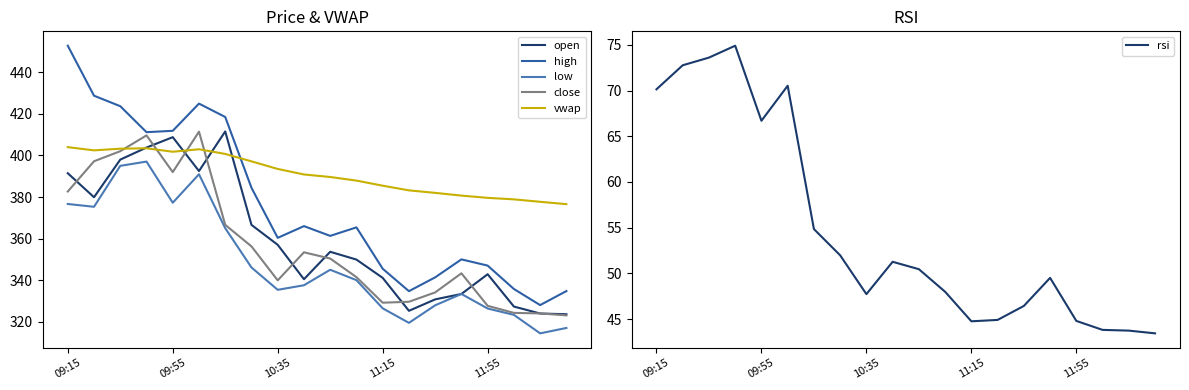

At which label does open first exceed 353?

09:15